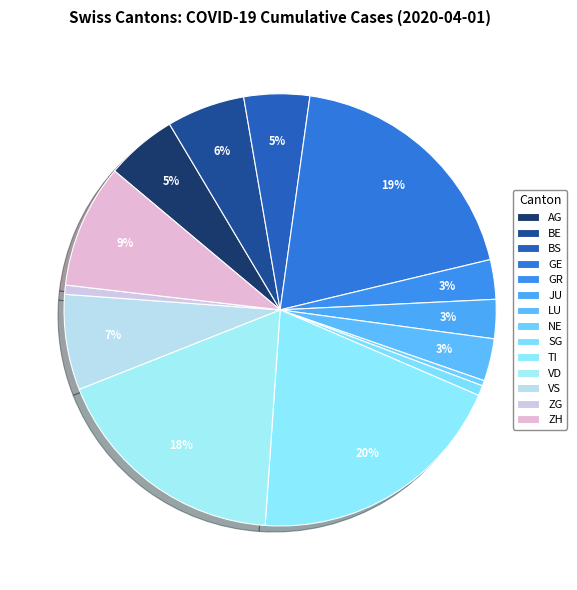

How many segments does this pie chart have?

14